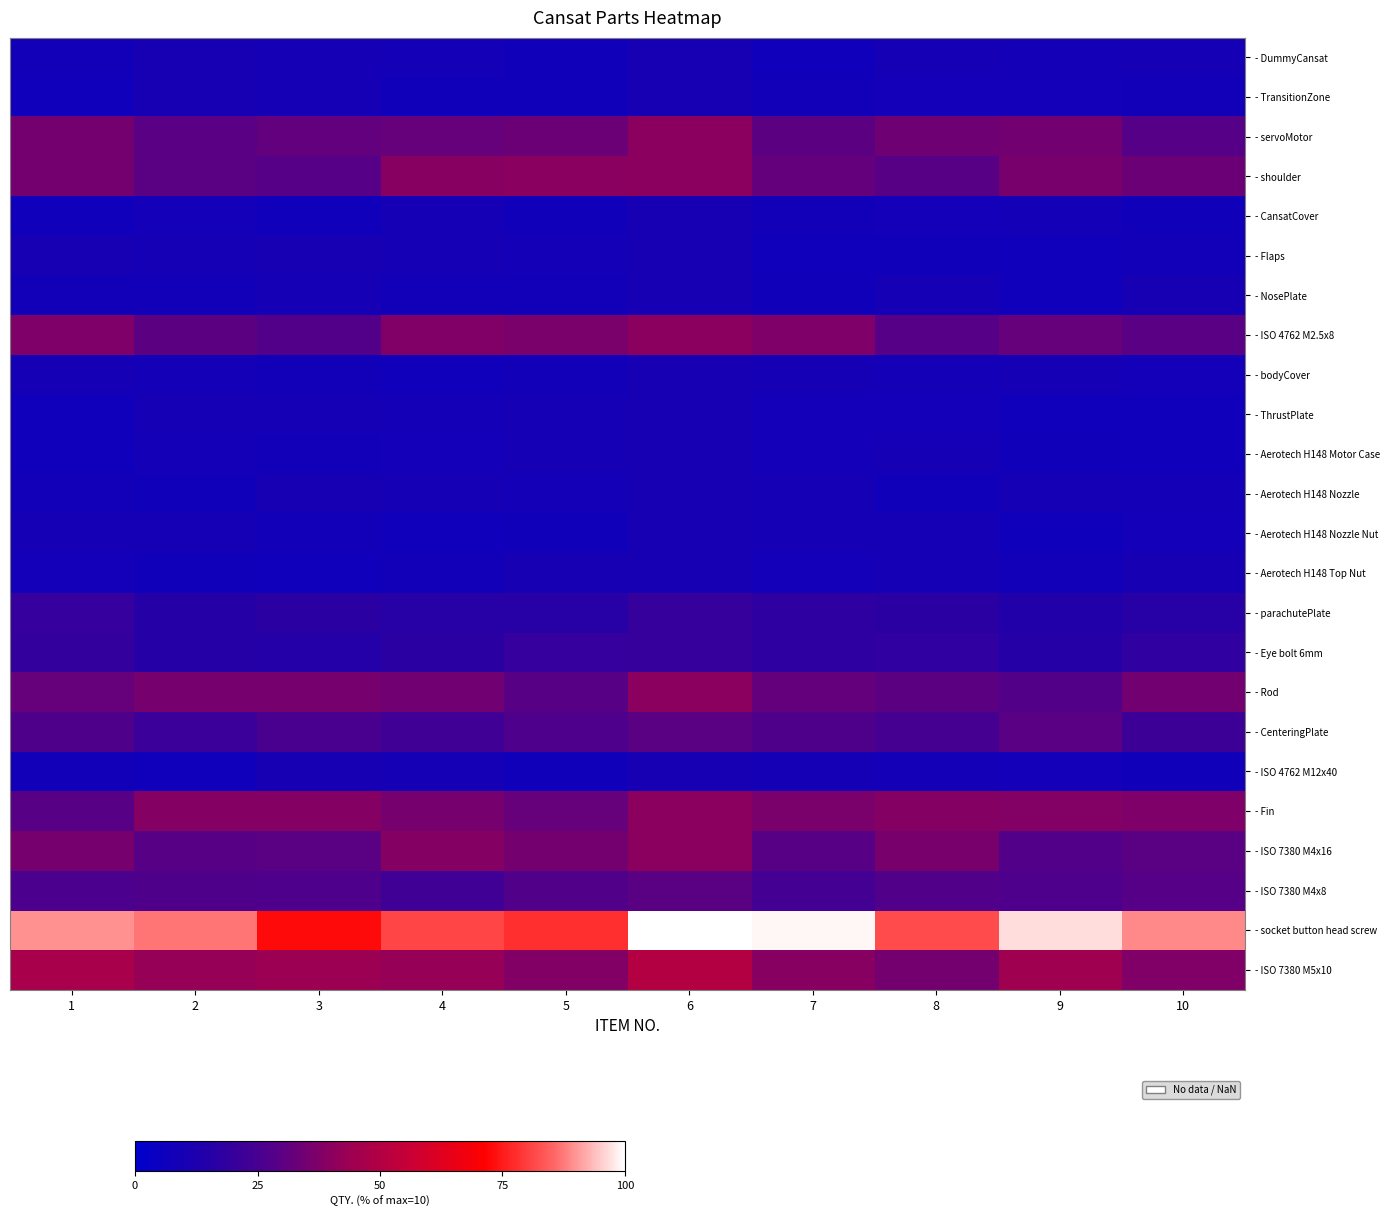

What is the difference between the highest and lowest values at 4?

73.8